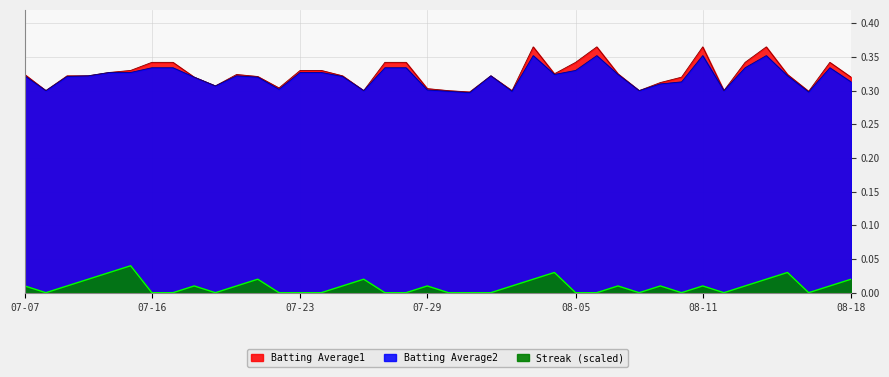

Is it true that Batting Average2 equals 0.3 at 08-05?

True